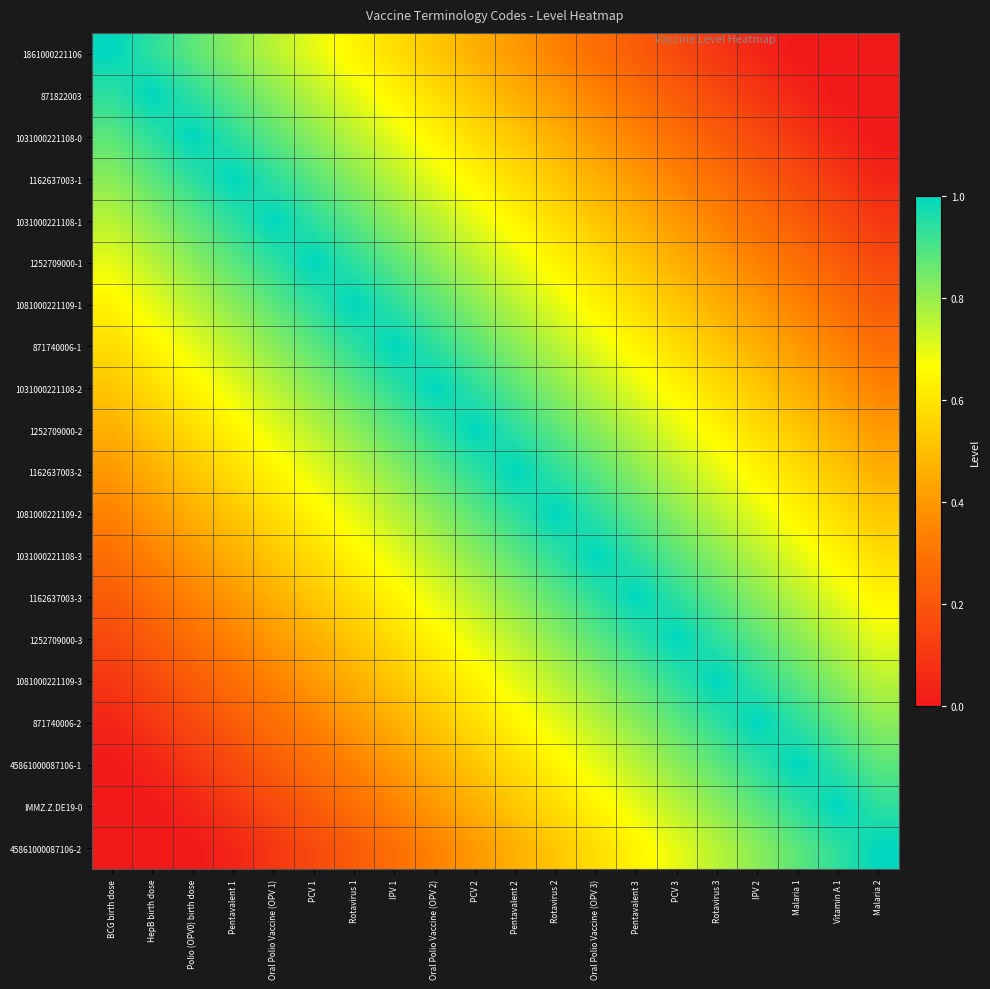

Reading left to right, transcribe all the data shown in this chart.

1861000221106: BCG birth dose=1.0	HepB birth dose=0.9	Polio (OPV0) birth dose=0.9	Pentavalent 1=0.8	Oral Polio Vaccine (OPV 1)=0.8	PCV 1=0.7	Rotavirus 1=0.6	IPV 1=0.6	Oral Polio Vaccine (OPV 2)=0.5	PCV 2=0.5	Pentavalent 2=0.4	Rotavirus 2=0.3	Oral Polio Vaccine (OPV 3)=0.3	Pentavalent 3=0.2	PCV 3=0.2	Rotavirus 3=0.1	IPV 2=0.0	Malaria 1=0.0	Vitamin A 1=0.0	Malaria 2=0.0
871822003: BCG birth dose=0.9	HepB birth dose=1.0	Polio (OPV0) birth dose=0.9	Pentavalent 1=0.9	Oral Polio Vaccine (OPV 1)=0.8	PCV 1=0.8	Rotavirus 1=0.7	IPV 1=0.6	Oral Polio Vaccine (OPV 2)=0.6	PCV 2=0.5	Pentavalent 2=0.5	Rotavirus 2=0.4	Oral Polio Vaccine (OPV 3)=0.3	Pentavalent 3=0.3	PCV 3=0.2	Rotavirus 3=0.2	IPV 2=0.1	Malaria 1=0.0	Vitamin A 1=0.0	Malaria 2=0.0
1031000221108-0: BCG birth dose=0.9	HepB birth dose=0.9	Polio (OPV0) birth dose=1.0	Pentavalent 1=0.9	Oral Polio Vaccine (OPV 1)=0.9	PCV 1=0.8	Rotavirus 1=0.8	IPV 1=0.7	Oral Polio Vaccine (OPV 2)=0.6	PCV 2=0.6	Pentavalent 2=0.5	Rotavirus 2=0.5	Oral Polio Vaccine (OPV 3)=0.4	Pentavalent 3=0.3	PCV 3=0.3	Rotavirus 3=0.2	IPV 2=0.2	Malaria 1=0.1	Vitamin A 1=0.0	Malaria 2=0.0
1162637003-1: BCG birth dose=0.8	HepB birth dose=0.9	Polio (OPV0) birth dose=0.9	Pentavalent 1=1.0	Oral Polio Vaccine (OPV 1)=0.9	PCV 1=0.9	Rotavirus 1=0.8	IPV 1=0.8	Oral Polio Vaccine (OPV 2)=0.7	PCV 2=0.6	Pentavalent 2=0.6	Rotavirus 2=0.5	Oral Polio Vaccine (OPV 3)=0.5	Pentavalent 3=0.4	PCV 3=0.3	Rotavirus 3=0.3	IPV 2=0.2	Malaria 1=0.2	Vitamin A 1=0.1	Malaria 2=0.0
1031000221108-1: BCG birth dose=0.8	HepB birth dose=0.8	Polio (OPV0) birth dose=0.9	Pentavalent 1=0.9	Oral Polio Vaccine (OPV 1)=1.0	PCV 1=0.9	Rotavirus 1=0.9	IPV 1=0.8	Oral Polio Vaccine (OPV 2)=0.8	PCV 2=0.7	Pentavalent 2=0.6	Rotavirus 2=0.6	Oral Polio Vaccine (OPV 3)=0.5	Pentavalent 3=0.5	PCV 3=0.4	Rotavirus 3=0.3	IPV 2=0.3	Malaria 1=0.2	Vitamin A 1=0.2	Malaria 2=0.1
1252709000-1: BCG birth dose=0.7	HepB birth dose=0.8	Polio (OPV0) birth dose=0.8	Pentavalent 1=0.9	Oral Polio Vaccine (OPV 1)=0.9	PCV 1=1.0	Rotavirus 1=0.9	IPV 1=0.9	Oral Polio Vaccine (OPV 2)=0.8	PCV 2=0.8	Pentavalent 2=0.7	Rotavirus 2=0.6	Oral Polio Vaccine (OPV 3)=0.6	Pentavalent 3=0.5	PCV 3=0.5	Rotavirus 3=0.4	IPV 2=0.3	Malaria 1=0.3	Vitamin A 1=0.2	Malaria 2=0.2
1081000221109-1: BCG birth dose=0.6	HepB birth dose=0.7	Polio (OPV0) birth dose=0.8	Pentavalent 1=0.8	Oral Polio Vaccine (OPV 1)=0.9	PCV 1=0.9	Rotavirus 1=1.0	IPV 1=0.9	Oral Polio Vaccine (OPV 2)=0.9	PCV 2=0.8	Pentavalent 2=0.8	Rotavirus 2=0.7	Oral Polio Vaccine (OPV 3)=0.6	Pentavalent 3=0.6	PCV 3=0.5	Rotavirus 3=0.5	IPV 2=0.4	Malaria 1=0.3	Vitamin A 1=0.3	Malaria 2=0.2
871740006-1: BCG birth dose=0.6	HepB birth dose=0.6	Polio (OPV0) birth dose=0.7	Pentavalent 1=0.8	Oral Polio Vaccine (OPV 1)=0.8	PCV 1=0.9	Rotavirus 1=0.9	IPV 1=1.0	Oral Polio Vaccine (OPV 2)=0.9	PCV 2=0.9	Pentavalent 2=0.8	Rotavirus 2=0.8	Oral Polio Vaccine (OPV 3)=0.7	Pentavalent 3=0.6	PCV 3=0.6	Rotavirus 3=0.5	IPV 2=0.5	Malaria 1=0.4	Vitamin A 1=0.3	Malaria 2=0.3
1031000221108-2: BCG birth dose=0.5	HepB birth dose=0.6	Polio (OPV0) birth dose=0.6	Pentavalent 1=0.7	Oral Polio Vaccine (OPV 1)=0.8	PCV 1=0.8	Rotavirus 1=0.9	IPV 1=0.9	Oral Polio Vaccine (OPV 2)=1.0	PCV 2=0.9	Pentavalent 2=0.9	Rotavirus 2=0.8	Oral Polio Vaccine (OPV 3)=0.8	Pentavalent 3=0.7	PCV 3=0.6	Rotavirus 3=0.6	IPV 2=0.5	Malaria 1=0.5	Vitamin A 1=0.4	Malaria 2=0.3
1252709000-2: BCG birth dose=0.5	HepB birth dose=0.5	Polio (OPV0) birth dose=0.6	Pentavalent 1=0.6	Oral Polio Vaccine (OPV 1)=0.7	PCV 1=0.8	Rotavirus 1=0.8	IPV 1=0.9	Oral Polio Vaccine (OPV 2)=0.9	PCV 2=1.0	Pentavalent 2=0.9	Rotavirus 2=0.9	Oral Polio Vaccine (OPV 3)=0.8	Pentavalent 3=0.8	PCV 3=0.7	Rotavirus 3=0.6	IPV 2=0.6	Malaria 1=0.5	Vitamin A 1=0.5	Malaria 2=0.4
1162637003-2: BCG birth dose=0.4	HepB birth dose=0.5	Polio (OPV0) birth dose=0.5	Pentavalent 1=0.6	Oral Polio Vaccine (OPV 1)=0.6	PCV 1=0.7	Rotavirus 1=0.8	IPV 1=0.8	Oral Polio Vaccine (OPV 2)=0.9	PCV 2=0.9	Pentavalent 2=1.0	Rotavirus 2=0.9	Oral Polio Vaccine (OPV 3)=0.9	Pentavalent 3=0.8	PCV 3=0.8	Rotavirus 3=0.7	IPV 2=0.6	Malaria 1=0.6	Vitamin A 1=0.5	Malaria 2=0.5
1081000221109-2: BCG birth dose=0.3	HepB birth dose=0.4	Polio (OPV0) birth dose=0.5	Pentavalent 1=0.5	Oral Polio Vaccine (OPV 1)=0.6	PCV 1=0.6	Rotavirus 1=0.7	IPV 1=0.8	Oral Polio Vaccine (OPV 2)=0.8	PCV 2=0.9	Pentavalent 2=0.9	Rotavirus 2=1.0	Oral Polio Vaccine (OPV 3)=0.9	Pentavalent 3=0.9	PCV 3=0.8	Rotavirus 3=0.8	IPV 2=0.7	Malaria 1=0.6	Vitamin A 1=0.6	Malaria 2=0.5
1031000221108-3: BCG birth dose=0.3	HepB birth dose=0.3	Polio (OPV0) birth dose=0.4	Pentavalent 1=0.5	Oral Polio Vaccine (OPV 1)=0.5	PCV 1=0.6	Rotavirus 1=0.6	IPV 1=0.7	Oral Polio Vaccine (OPV 2)=0.8	PCV 2=0.8	Pentavalent 2=0.9	Rotavirus 2=0.9	Oral Polio Vaccine (OPV 3)=1.0	Pentavalent 3=0.9	PCV 3=0.9	Rotavirus 3=0.8	IPV 2=0.8	Malaria 1=0.7	Vitamin A 1=0.6	Malaria 2=0.6
1162637003-3: BCG birth dose=0.2	HepB birth dose=0.3	Polio (OPV0) birth dose=0.3	Pentavalent 1=0.4	Oral Polio Vaccine (OPV 1)=0.5	PCV 1=0.5	Rotavirus 1=0.6	IPV 1=0.6	Oral Polio Vaccine (OPV 2)=0.7	PCV 2=0.8	Pentavalent 2=0.8	Rotavirus 2=0.9	Oral Polio Vaccine (OPV 3)=0.9	Pentavalent 3=1.0	PCV 3=0.9	Rotavirus 3=0.9	IPV 2=0.8	Malaria 1=0.8	Vitamin A 1=0.7	Malaria 2=0.6
1252709000-3: BCG birth dose=0.2	HepB birth dose=0.2	Polio (OPV0) birth dose=0.3	Pentavalent 1=0.3	Oral Polio Vaccine (OPV 1)=0.4	PCV 1=0.5	Rotavirus 1=0.5	IPV 1=0.6	Oral Polio Vaccine (OPV 2)=0.6	PCV 2=0.7	Pentavalent 2=0.8	Rotavirus 2=0.8	Oral Polio Vaccine (OPV 3)=0.9	Pentavalent 3=0.9	PCV 3=1.0	Rotavirus 3=0.9	IPV 2=0.9	Malaria 1=0.8	Vitamin A 1=0.8	Malaria 2=0.7
1081000221109-3: BCG birth dose=0.1	HepB birth dose=0.2	Polio (OPV0) birth dose=0.2	Pentavalent 1=0.3	Oral Polio Vaccine (OPV 1)=0.3	PCV 1=0.4	Rotavirus 1=0.5	IPV 1=0.5	Oral Polio Vaccine (OPV 2)=0.6	PCV 2=0.6	Pentavalent 2=0.7	Rotavirus 2=0.8	Oral Polio Vaccine (OPV 3)=0.8	Pentavalent 3=0.9	PCV 3=0.9	Rotavirus 3=1.0	IPV 2=0.9	Malaria 1=0.9	Vitamin A 1=0.8	Malaria 2=0.8
871740006-2: BCG birth dose=0.0	HepB birth dose=0.1	Polio (OPV0) birth dose=0.2	Pentavalent 1=0.2	Oral Polio Vaccine (OPV 1)=0.3	PCV 1=0.3	Rotavirus 1=0.4	IPV 1=0.5	Oral Polio Vaccine (OPV 2)=0.5	PCV 2=0.6	Pentavalent 2=0.6	Rotavirus 2=0.7	Oral Polio Vaccine (OPV 3)=0.8	Pentavalent 3=0.8	PCV 3=0.9	Rotavirus 3=0.9	IPV 2=1.0	Malaria 1=0.9	Vitamin A 1=0.9	Malaria 2=0.8
45861000087106-1: BCG birth dose=0.0	HepB birth dose=0.0	Polio (OPV0) birth dose=0.1	Pentavalent 1=0.2	Oral Polio Vaccine (OPV 1)=0.2	PCV 1=0.3	Rotavirus 1=0.3	IPV 1=0.4	Oral Polio Vaccine (OPV 2)=0.5	PCV 2=0.5	Pentavalent 2=0.6	Rotavirus 2=0.6	Oral Polio Vaccine (OPV 3)=0.7	Pentavalent 3=0.8	PCV 3=0.8	Rotavirus 3=0.9	IPV 2=0.9	Malaria 1=1.0	Vitamin A 1=0.9	Malaria 2=0.9
IMMZ.Z.DE19-0: BCG birth dose=0.0	HepB birth dose=0.0	Polio (OPV0) birth dose=0.0	Pentavalent 1=0.1	Oral Polio Vaccine (OPV 1)=0.2	PCV 1=0.2	Rotavirus 1=0.3	IPV 1=0.3	Oral Polio Vaccine (OPV 2)=0.4	PCV 2=0.5	Pentavalent 2=0.5	Rotavirus 2=0.6	Oral Polio Vaccine (OPV 3)=0.6	Pentavalent 3=0.7	PCV 3=0.8	Rotavirus 3=0.8	IPV 2=0.9	Malaria 1=0.9	Vitamin A 1=1.0	Malaria 2=0.9
45861000087106-2: BCG birth dose=0.0	HepB birth dose=0.0	Polio (OPV0) birth dose=0.0	Pentavalent 1=0.0	Oral Polio Vaccine (OPV 1)=0.1	PCV 1=0.2	Rotavirus 1=0.2	IPV 1=0.3	Oral Polio Vaccine (OPV 2)=0.3	PCV 2=0.4	Pentavalent 2=0.5	Rotavirus 2=0.5	Oral Polio Vaccine (OPV 3)=0.6	Pentavalent 3=0.6	PCV 3=0.7	Rotavirus 3=0.8	IPV 2=0.8	Malaria 1=0.9	Vitamin A 1=0.9	Malaria 2=1.0